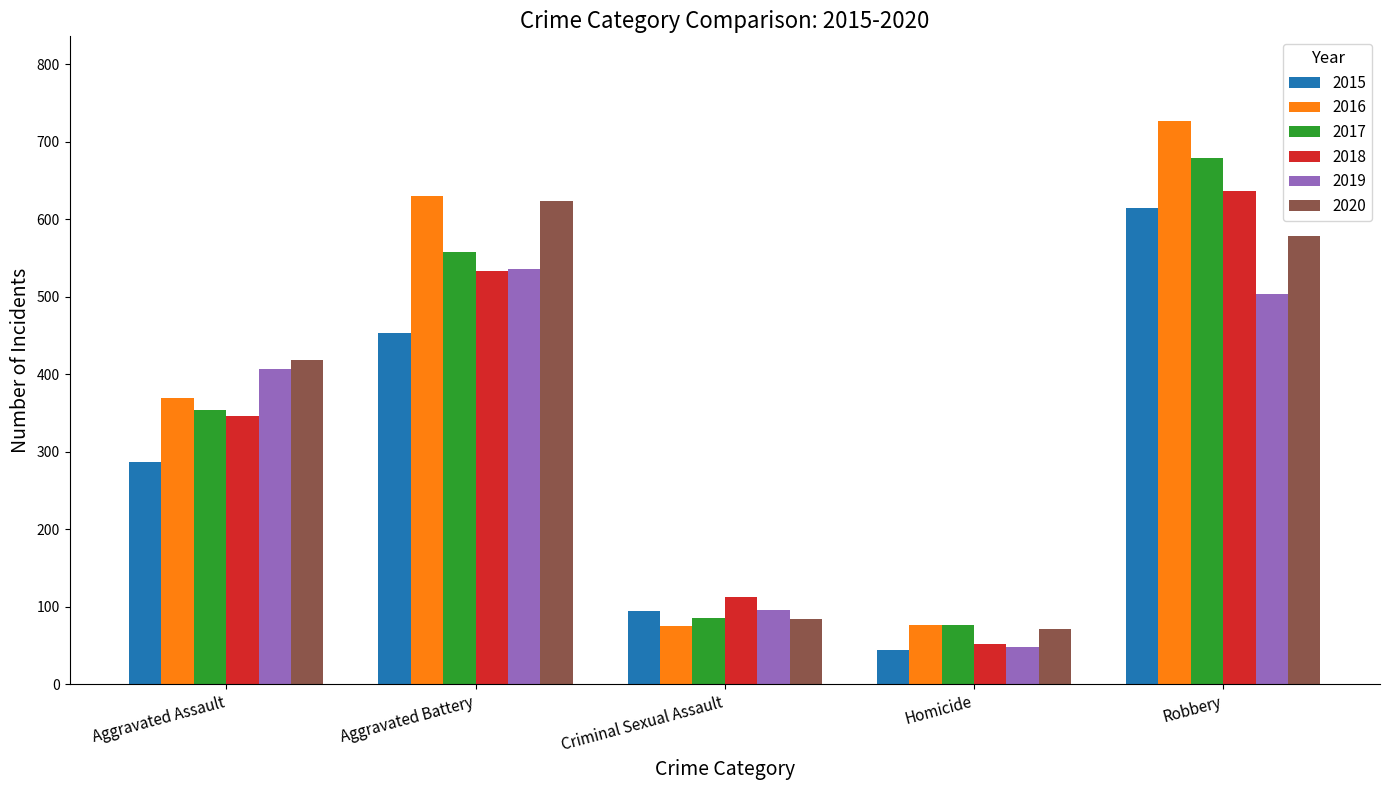

Is the value of 2015 at Robbery greater than the value of 2019 at Aggravated Battery?

Yes